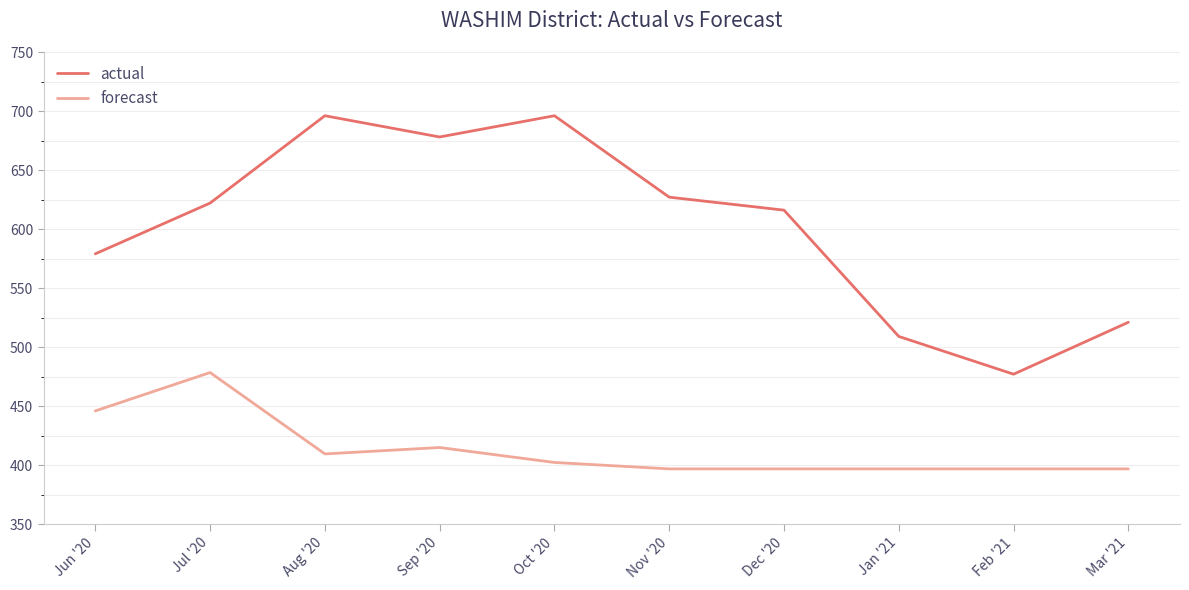

True or false: forecast and actual cross at least once.

False